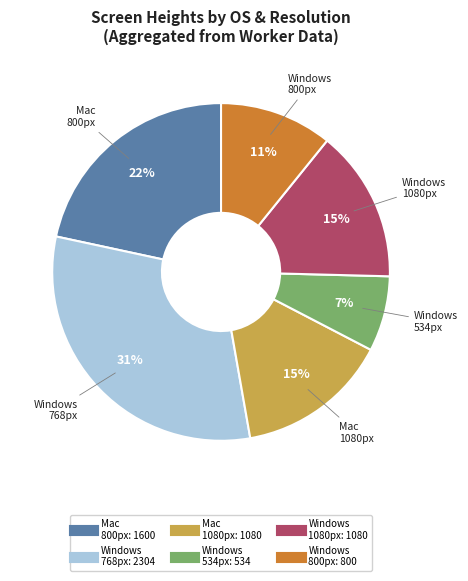

To the nearest percent, what is the difference between the largest and smallest slice percentages?

24%